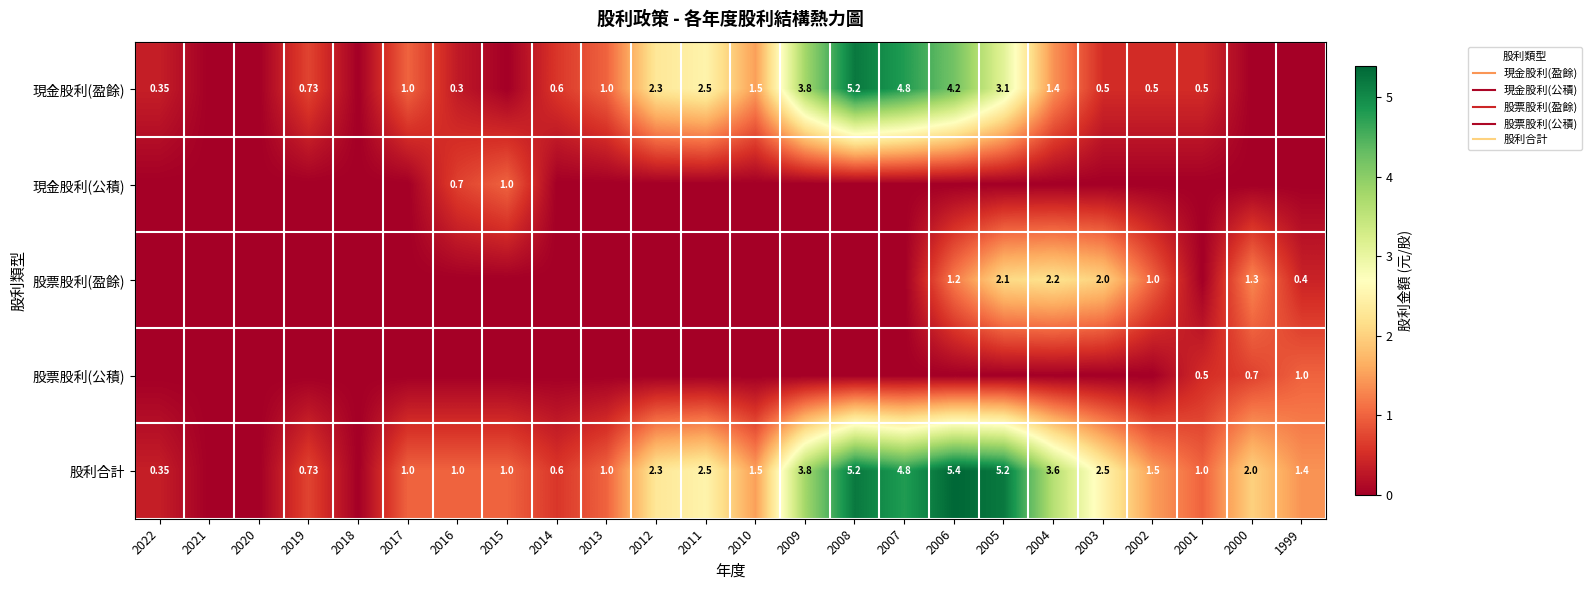

How many values in 現金股利(盈餘) are above zero?

18